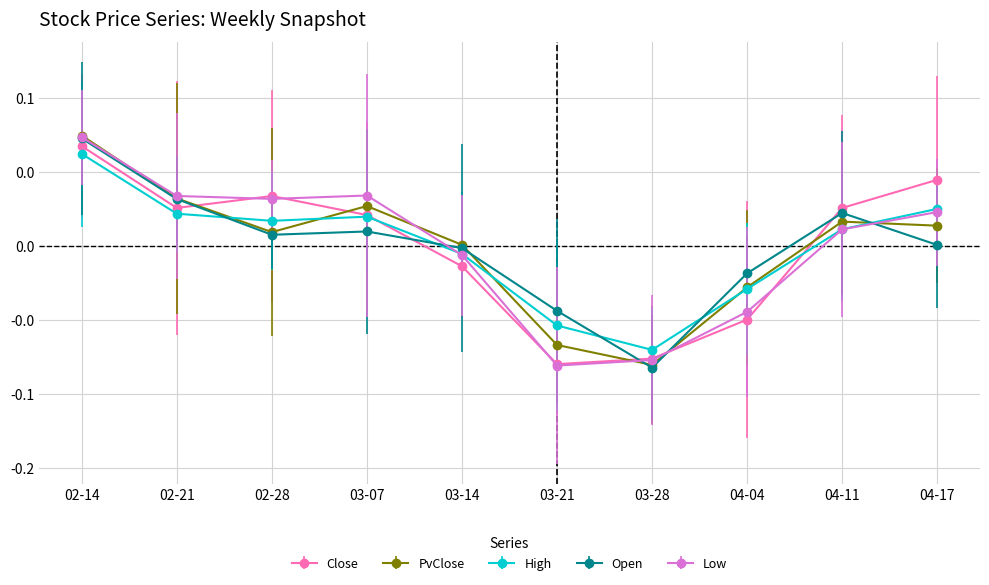

Which series ends up on top after the final intersection of High and PvClose?

High